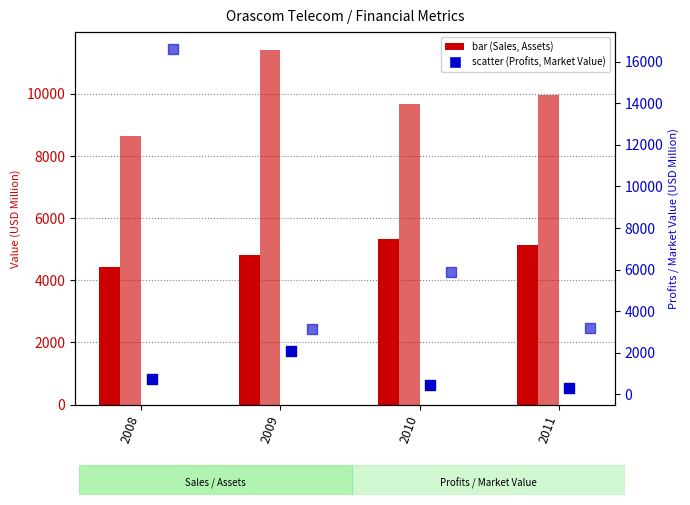

Which series reaches the maximum Y coordinate?

Market_Value